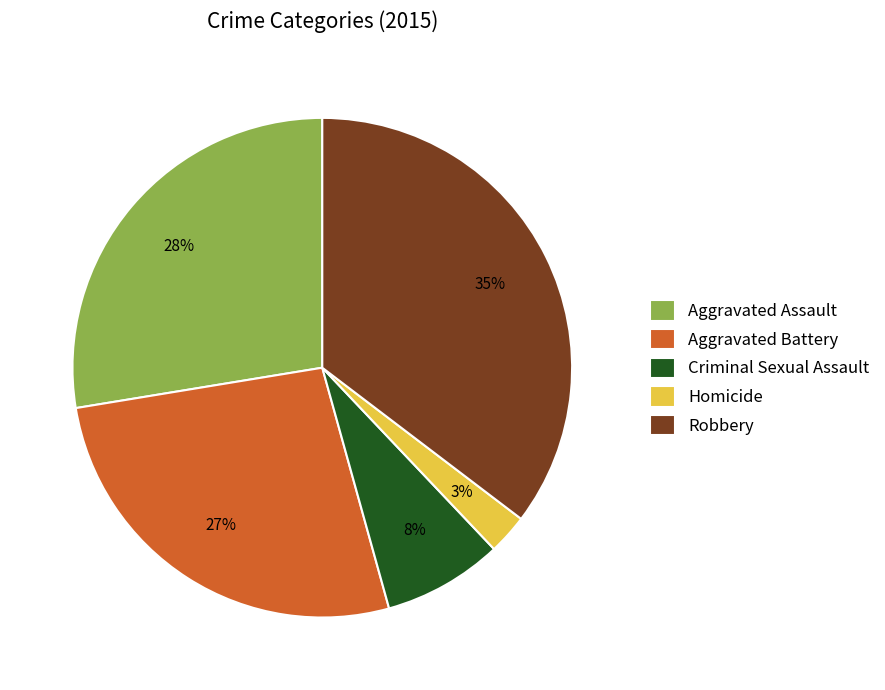

How many segments does this pie chart have?

5